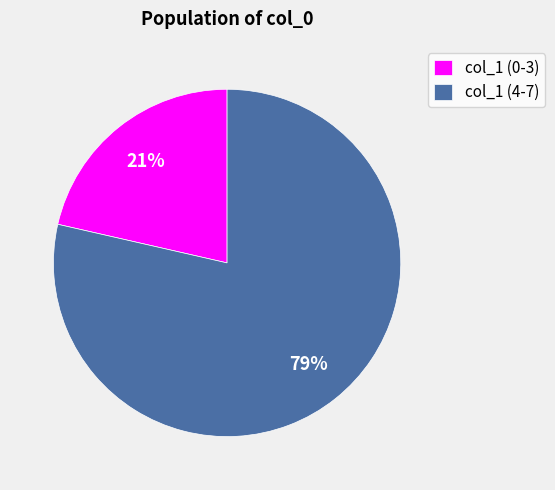

To the nearest percent, what is the combined percentage of col_1 (0-3) and col_1 (4-7)?

100%